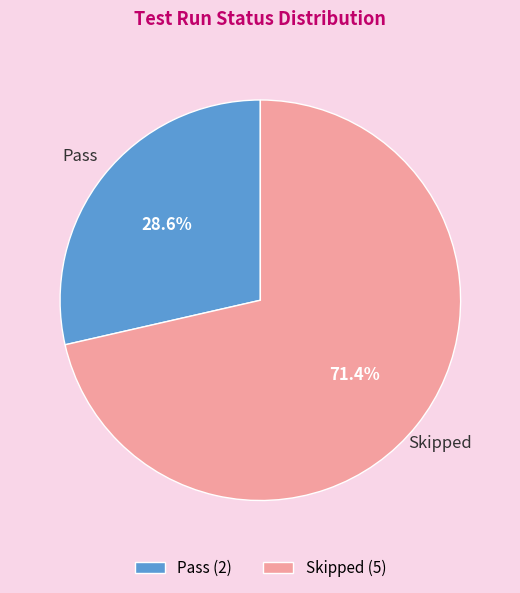

What is the smallest slice in the pie chart?

Pass